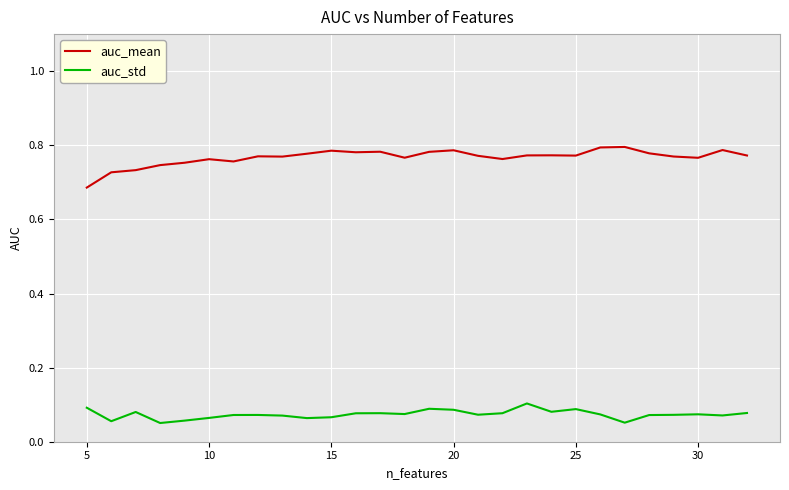

List the series in order of their overall mean, lowest first.

auc_std, auc_mean